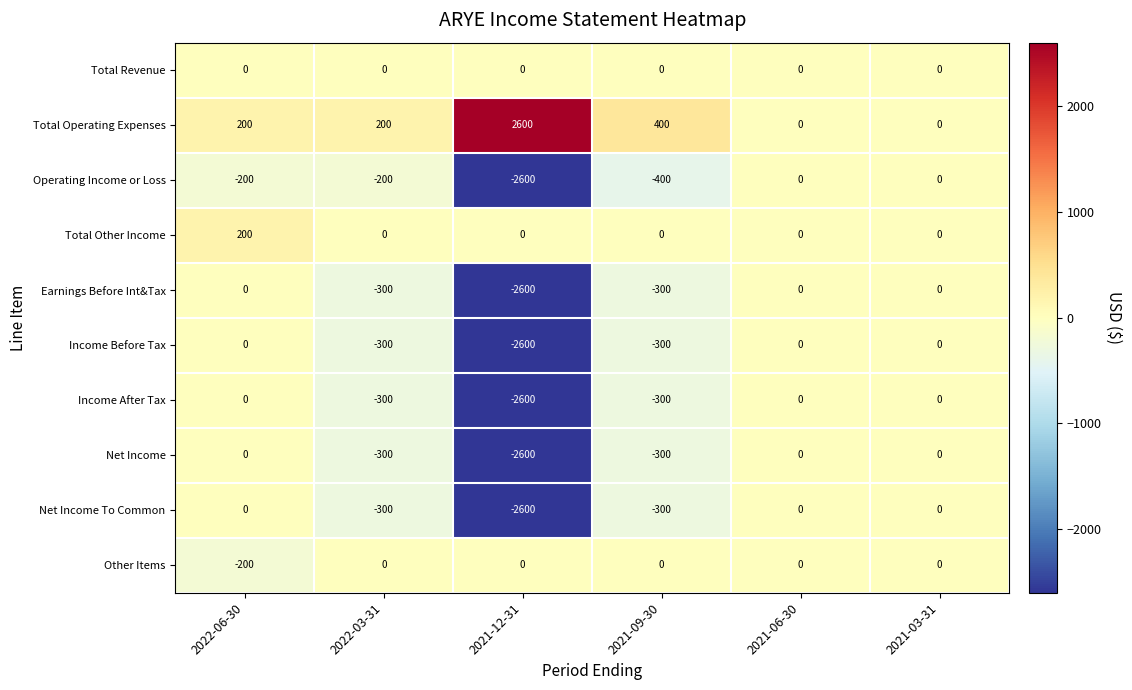

What is the difference between the Income After Tax values at 2021-06-30 and 2021-12-31?

2600